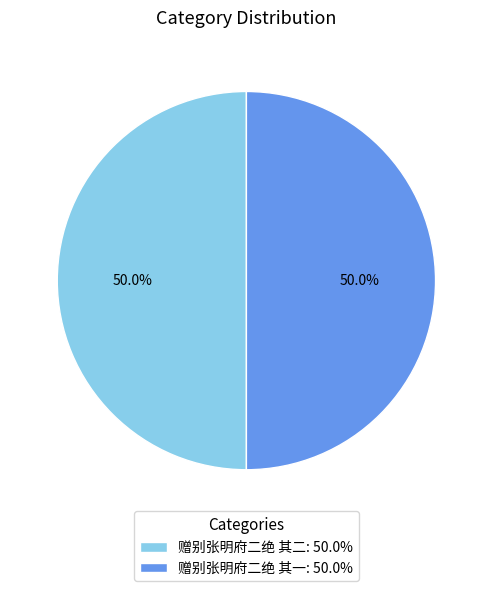

What is the ratio of the value at 赠别张明府二绝 其一: 50.0% to the value at 赠别张明府二绝 其二: 50.0%?

1.0